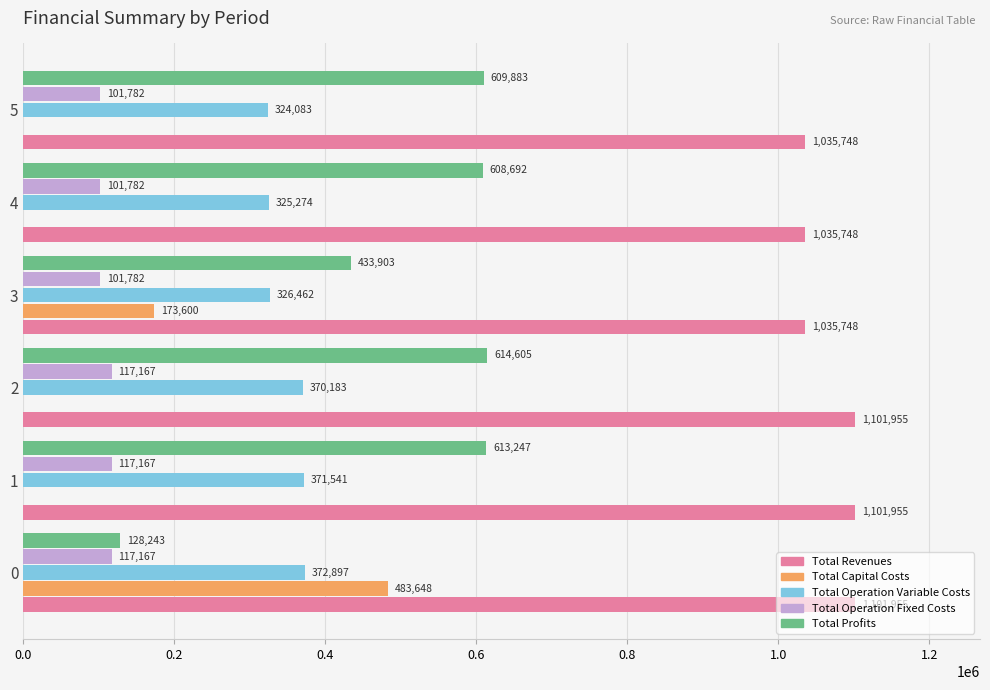

Is it true that Total Profits equals 742428.2 at 3?

False